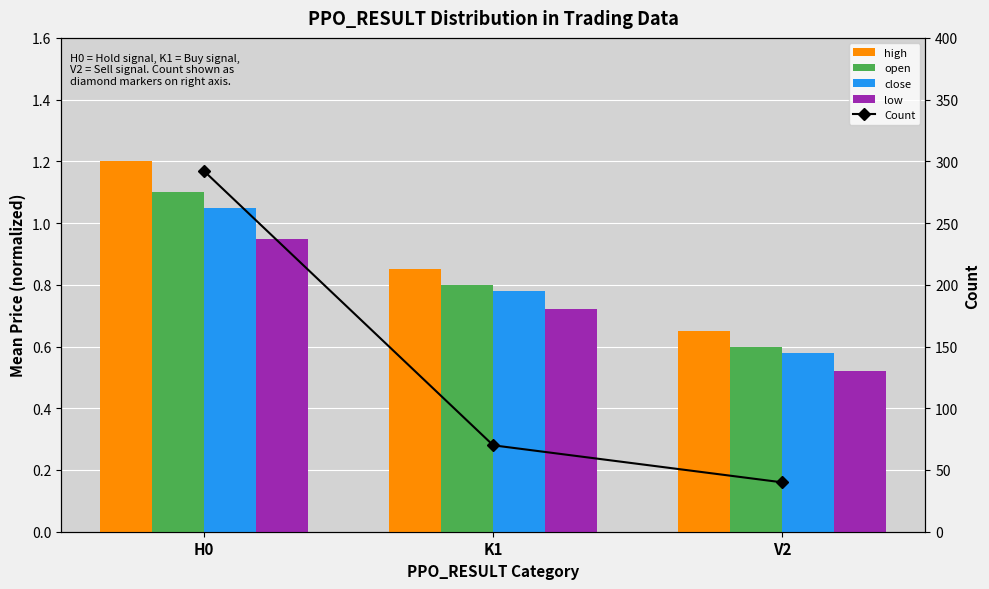

True or false: high has a value of 1.6 at H0.

False